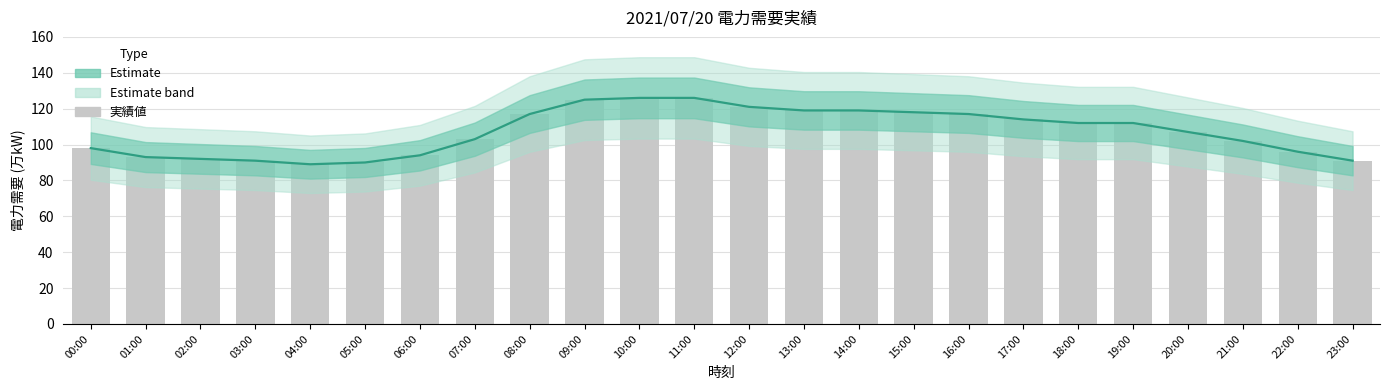

What is the label of the 3rd bar from the left?

02:00